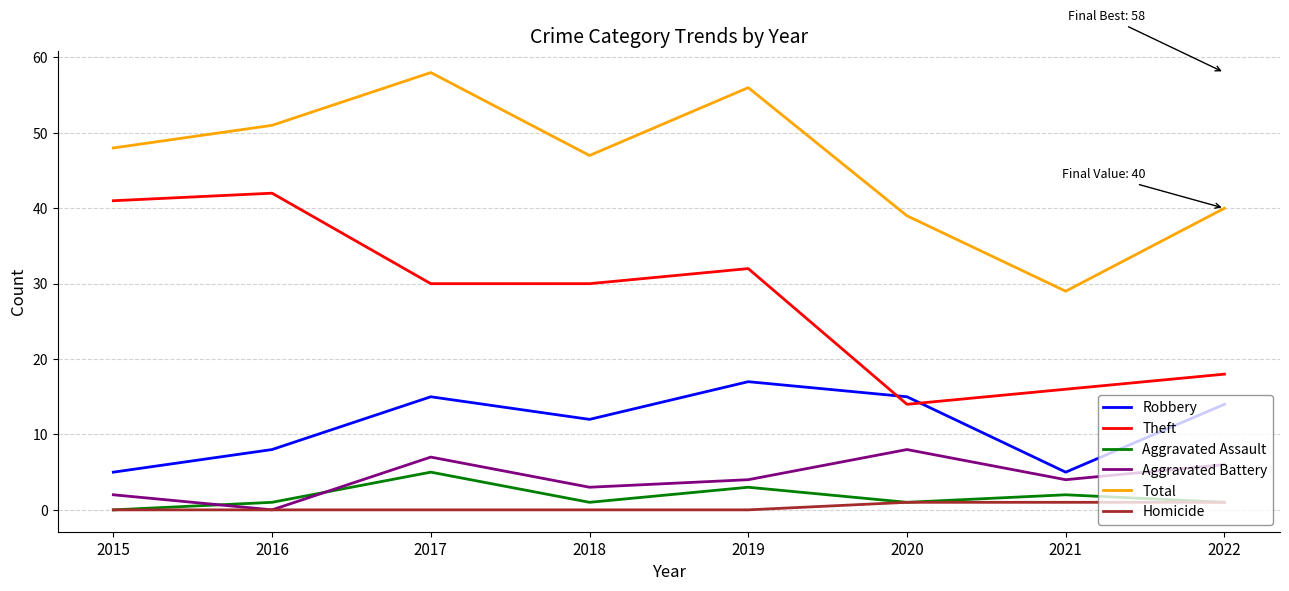

What is the difference between the highest and lowest values at 2019?

56